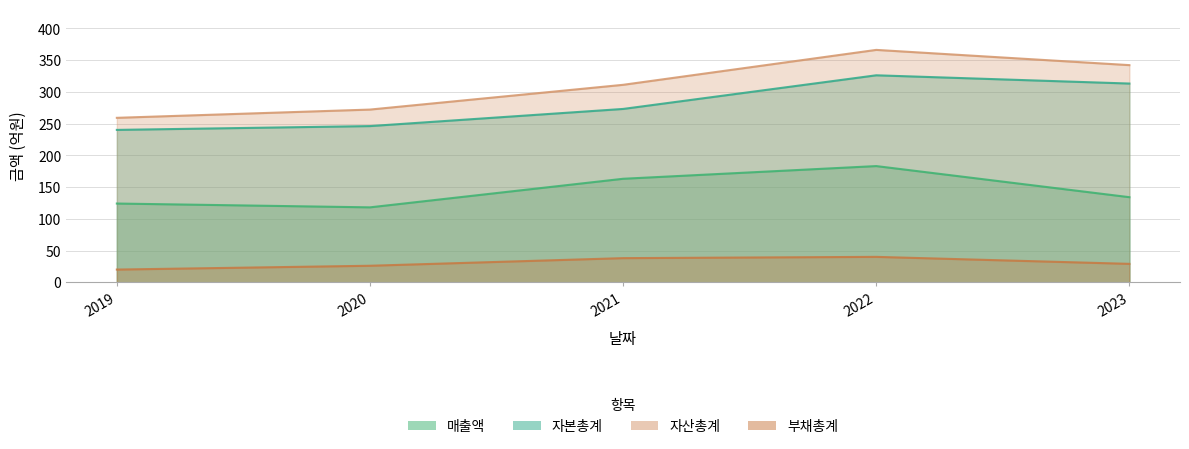

What is the maximum value for 매출액?

183